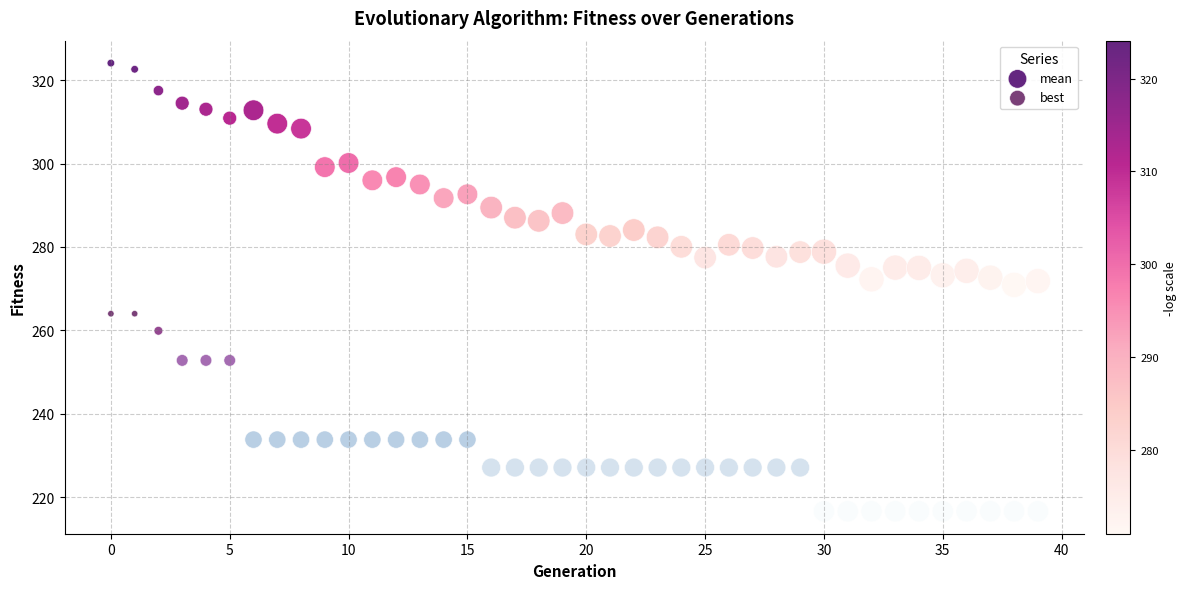

Which series contains the highest Y value?

mean